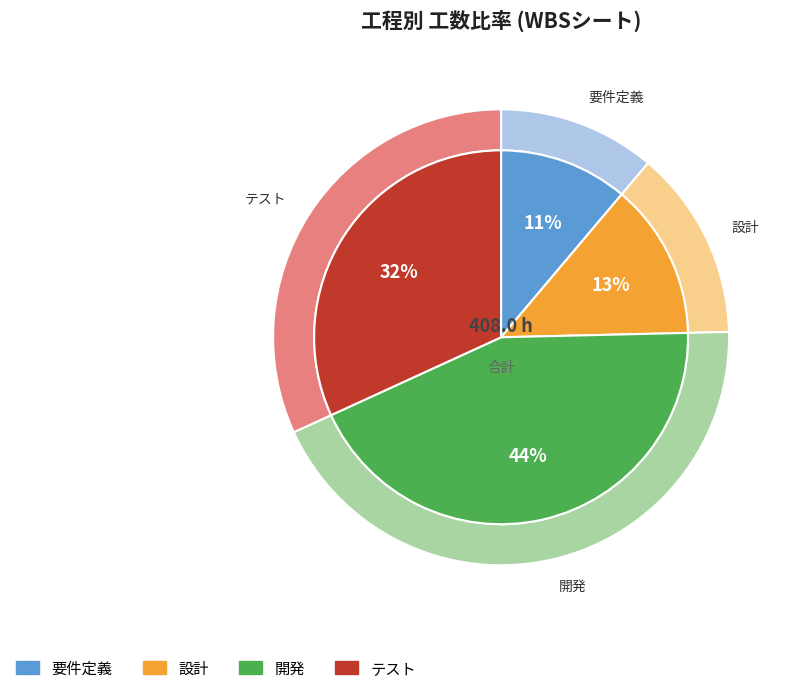

To the nearest percent, what is the difference between the 設計 and 要件定義 slice percentages?

2%